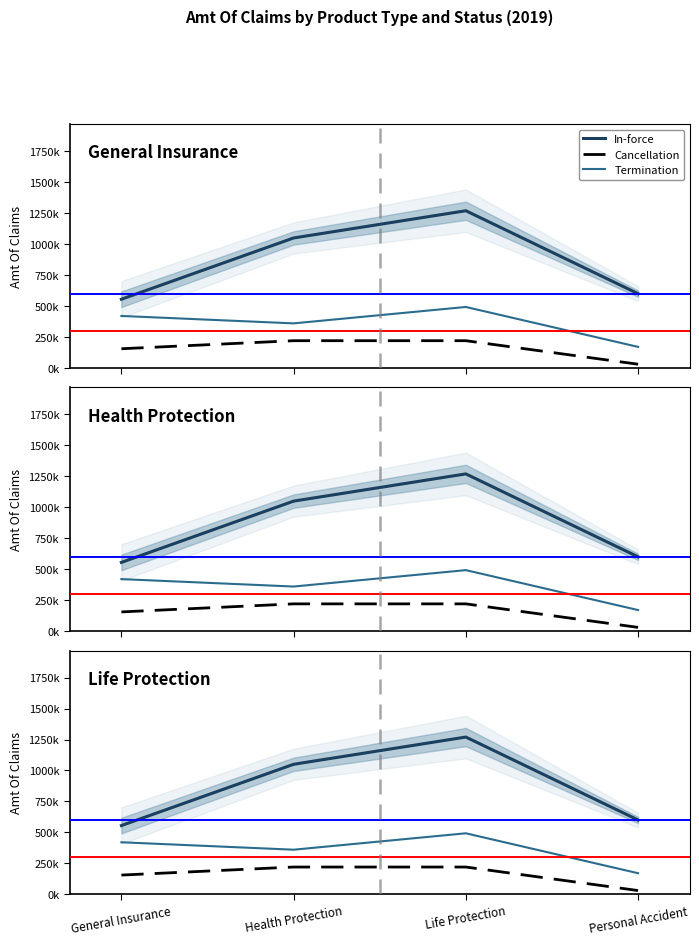

Is this an area chart (filled region under the line)?

No